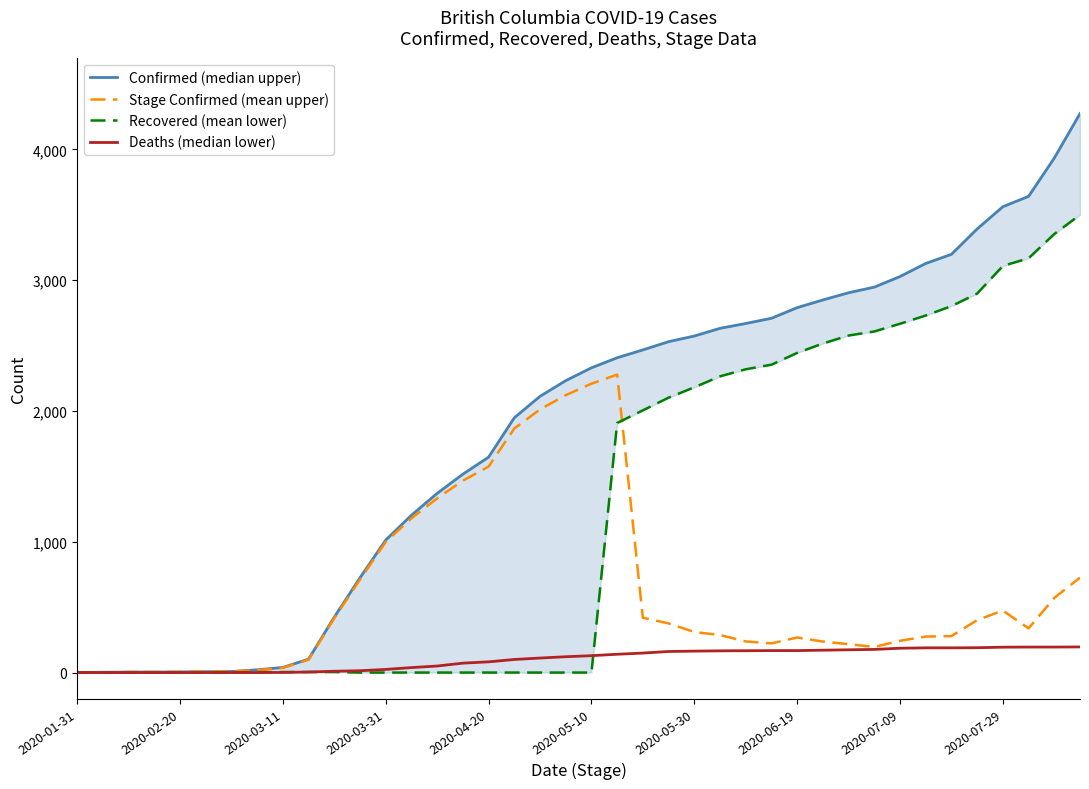

At which category is the sum across all series the highest?

39